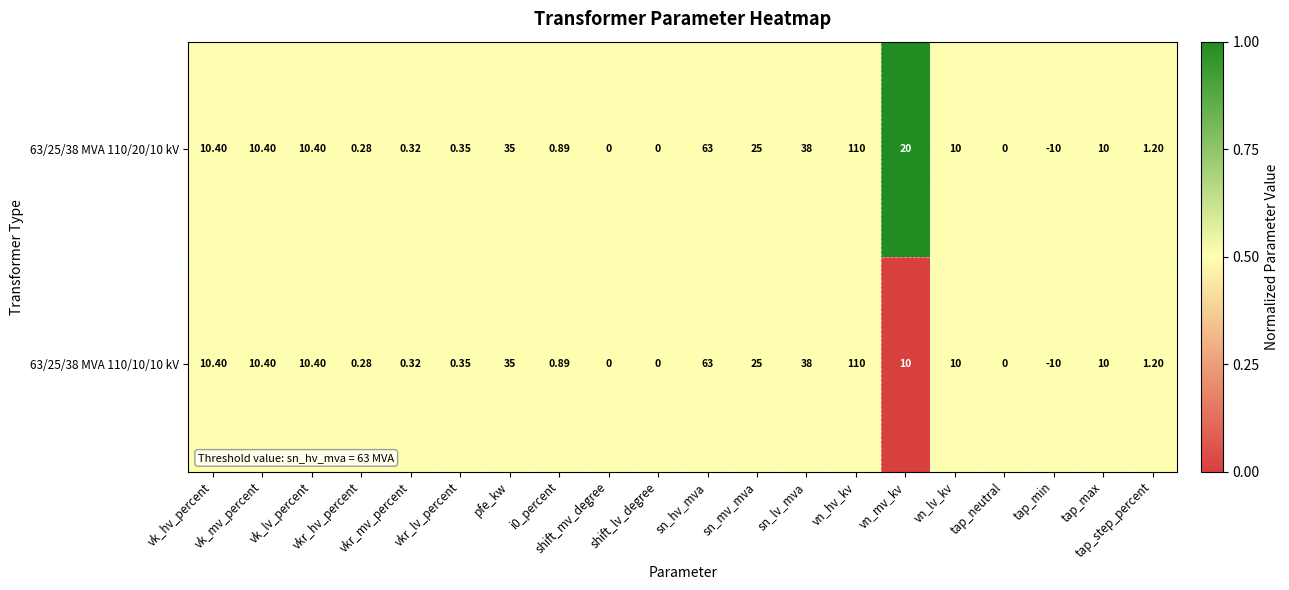

Count the number of categories in the chart.

20